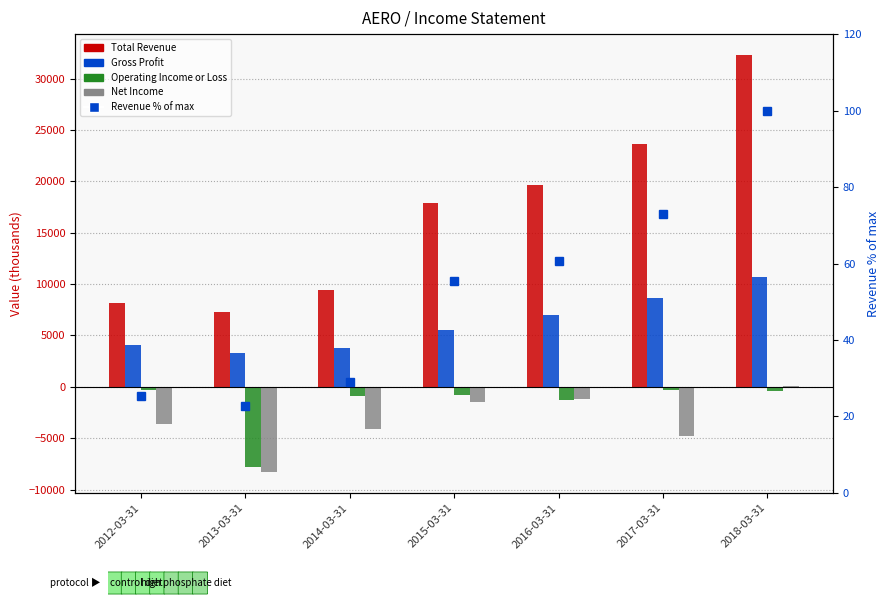

What is the maximum value shown in the chart?

32300.0